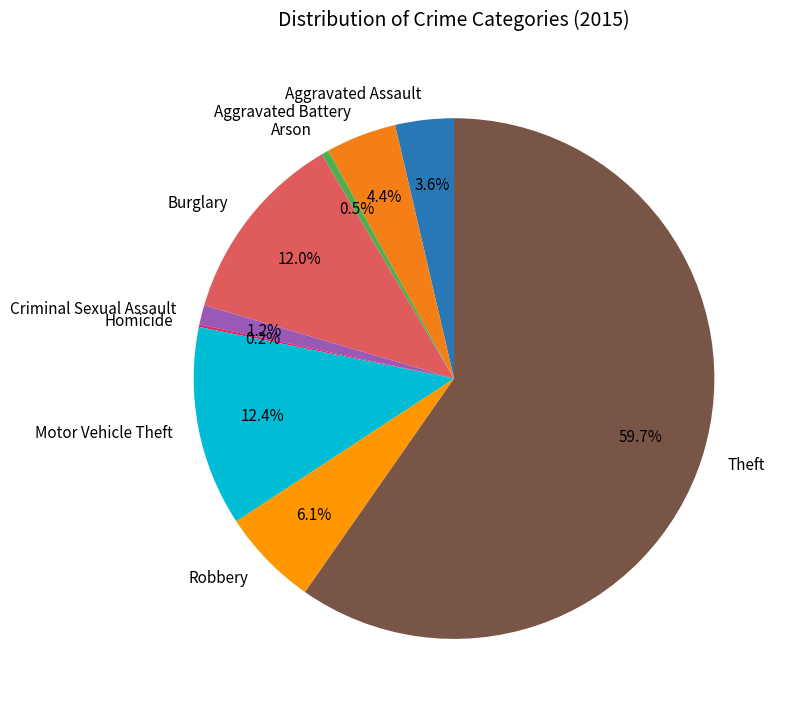

What is the majority slice?

Theft